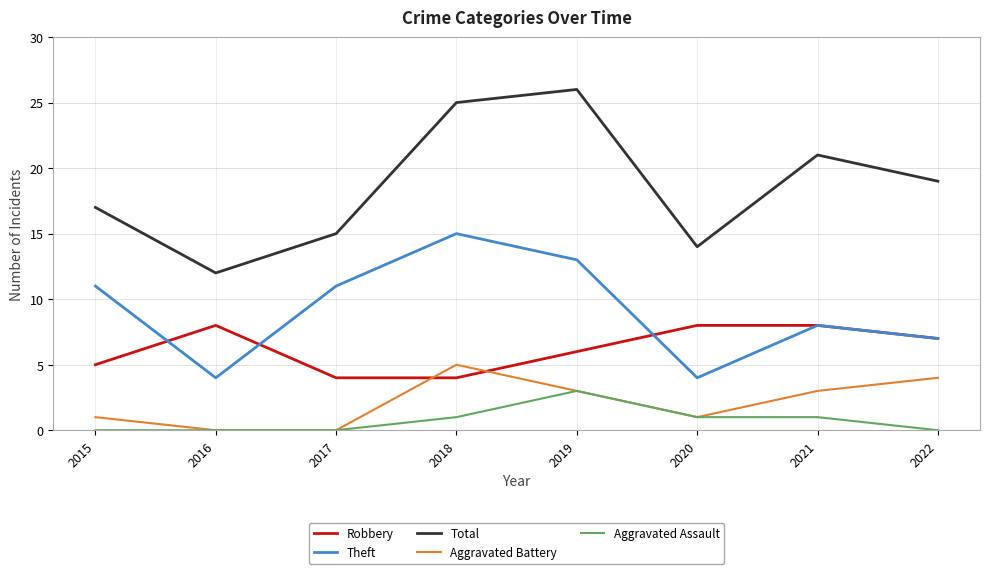

Reading right to left, extract all data points from this chart.

Robbery: 2022=7	2021=8	2020=8	2019=6	2018=4	2017=4	2016=8	2015=5
Theft: 2022=7	2021=8	2020=4	2019=13	2018=15	2017=11	2016=4	2015=11
Total: 2022=19	2021=21	2020=14	2019=26	2018=25	2017=15	2016=12	2015=17
Aggravated Battery: 2022=4	2021=3	2020=1	2019=3	2018=5	2017=0	2016=0	2015=1
Aggravated Assault: 2022=0	2021=1	2020=1	2019=3	2018=1	2017=0	2016=0	2015=0